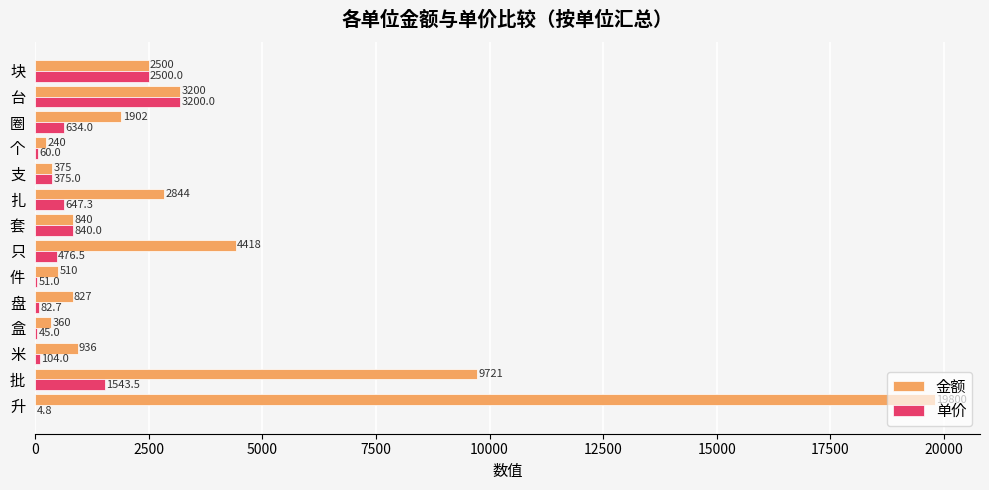

What value does the 金额 series have at 扎?

2844.0